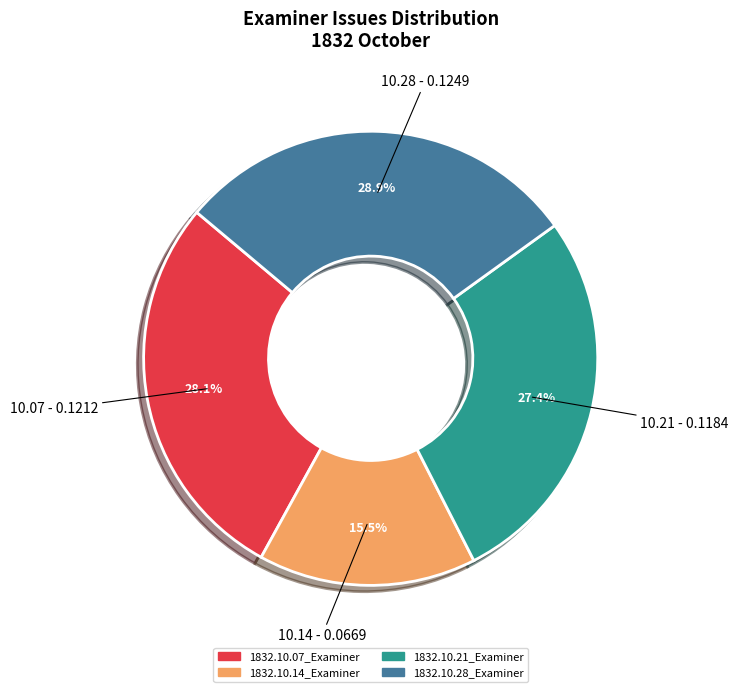

What percentage is NOT represented by 1832.10.14_Examiner?

84.5%